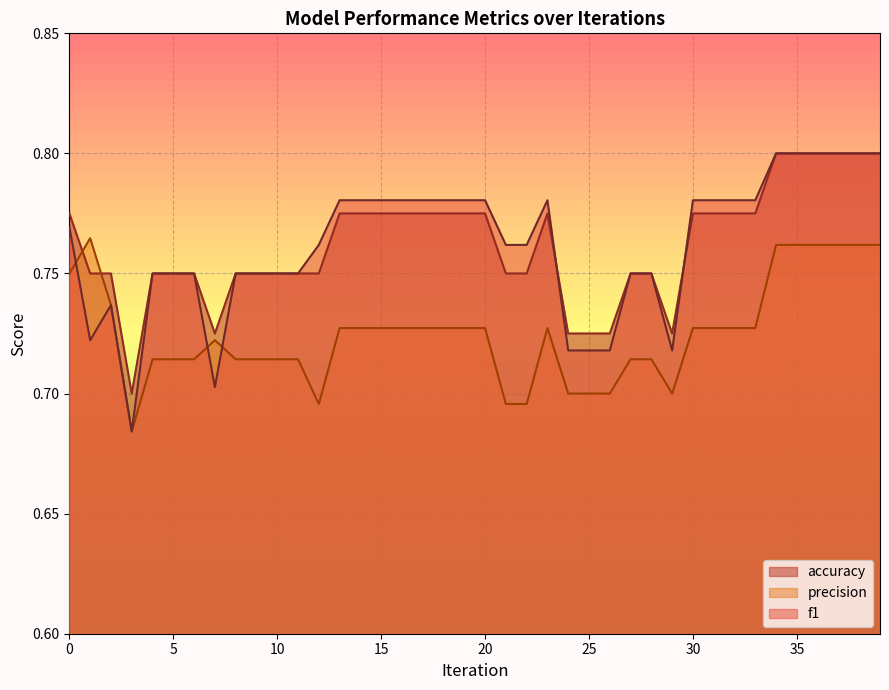

At how many categories does at least one series exceed 0?

40